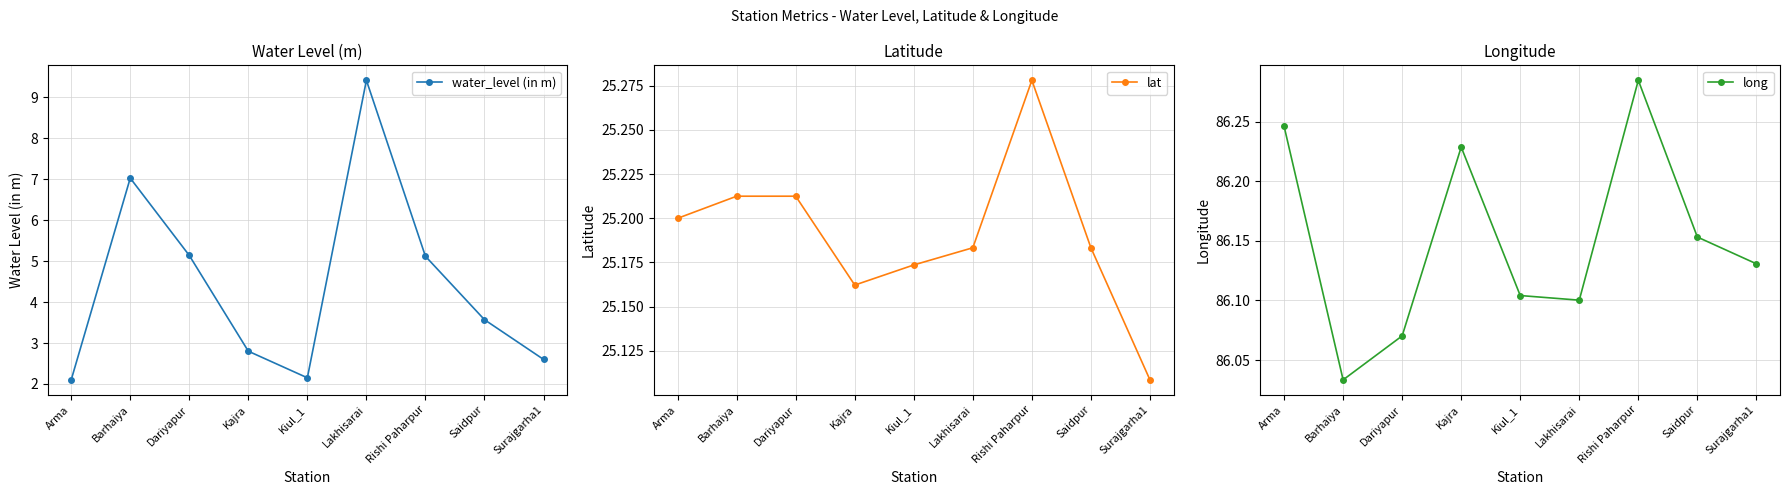

Reading right to left, extract all data points from this chart.

water_level (in m): 2.6	3.6	5.1	9.4	2.1	2.8	5.1	7.0	2.1
lat: 25.1	25.2	25.3	25.2	25.2	25.2	25.2	25.2	25.2
long: 86.1	86.2	86.3	86.1	86.1	86.2	86.1	86.0	86.2